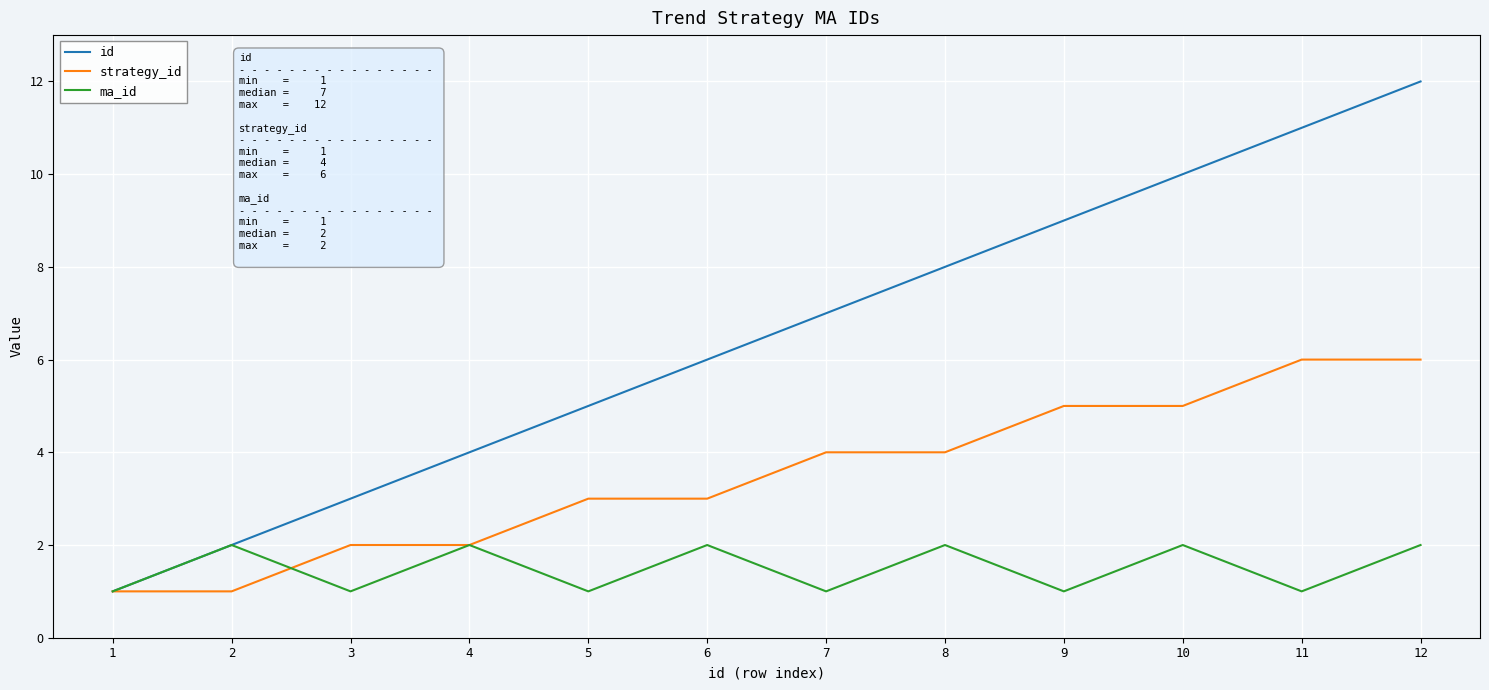

List the series in order of their overall mean, lowest first.

ma_id, strategy_id, id